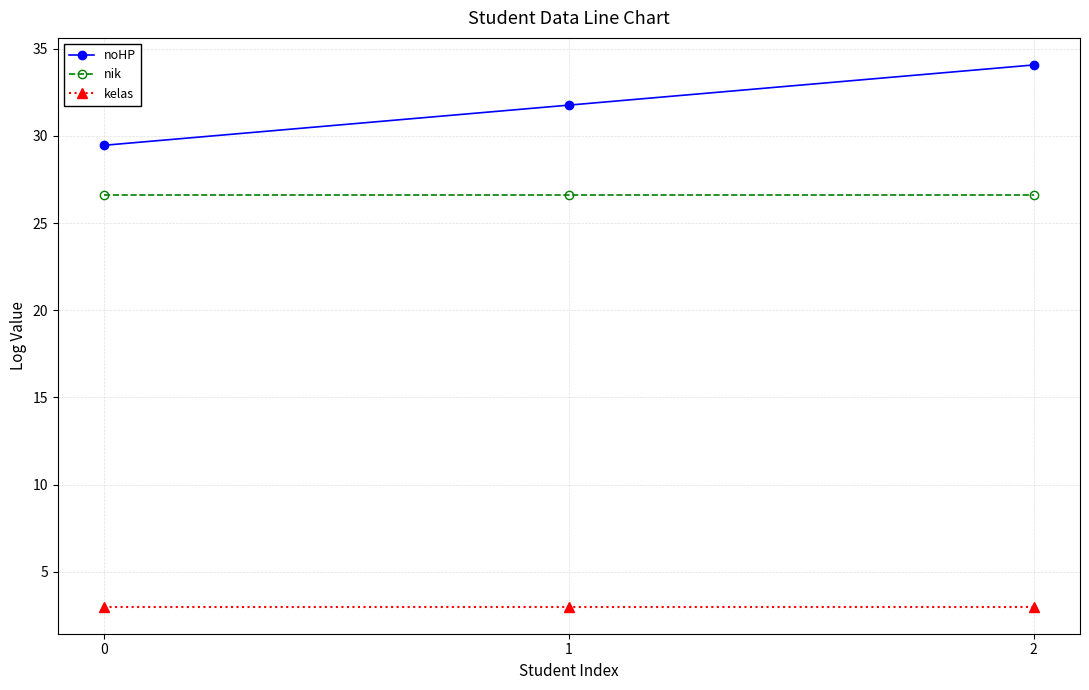

What is the difference between the highest and lowest values at 2?

31.1